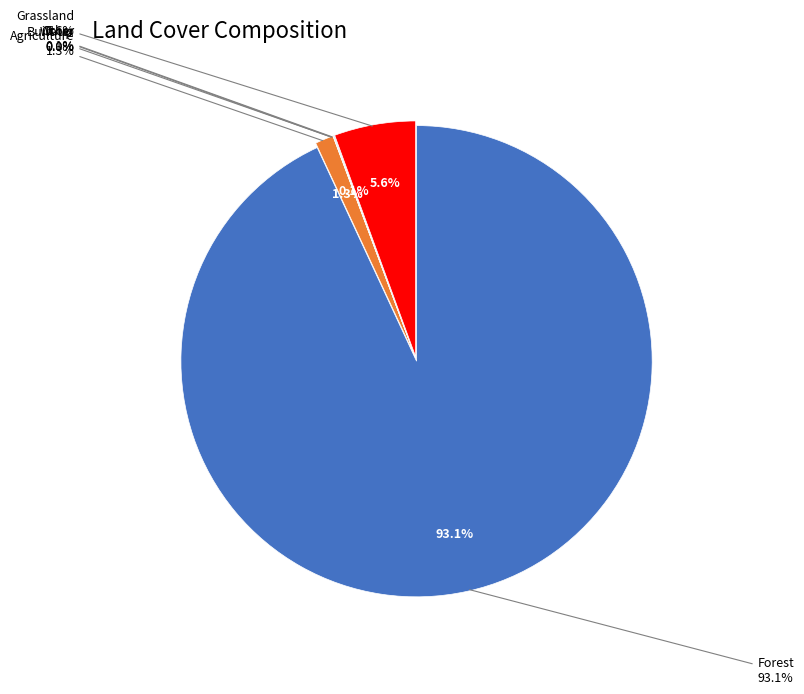

To the nearest percent, what is the difference between the largest and smallest slice percentages?

93%